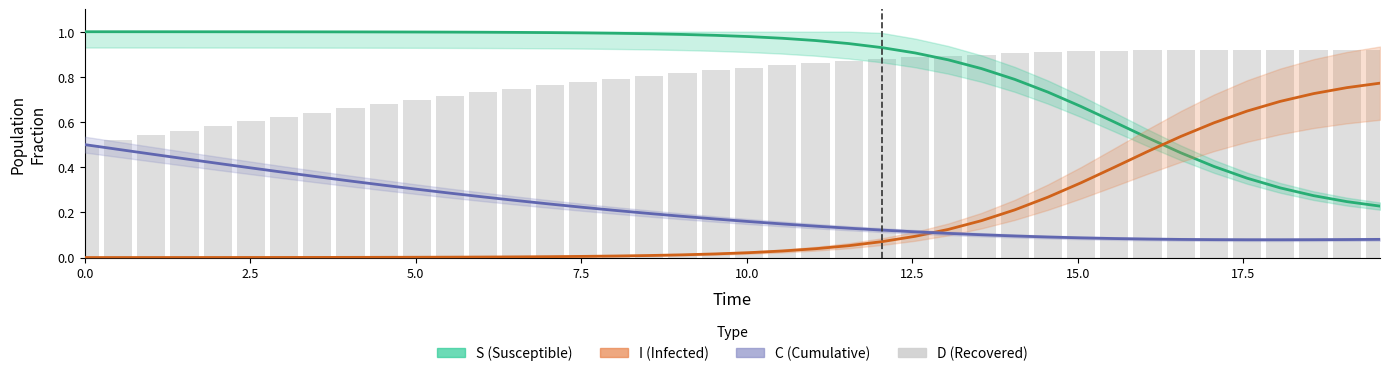

What position from the left is 15.0?

7